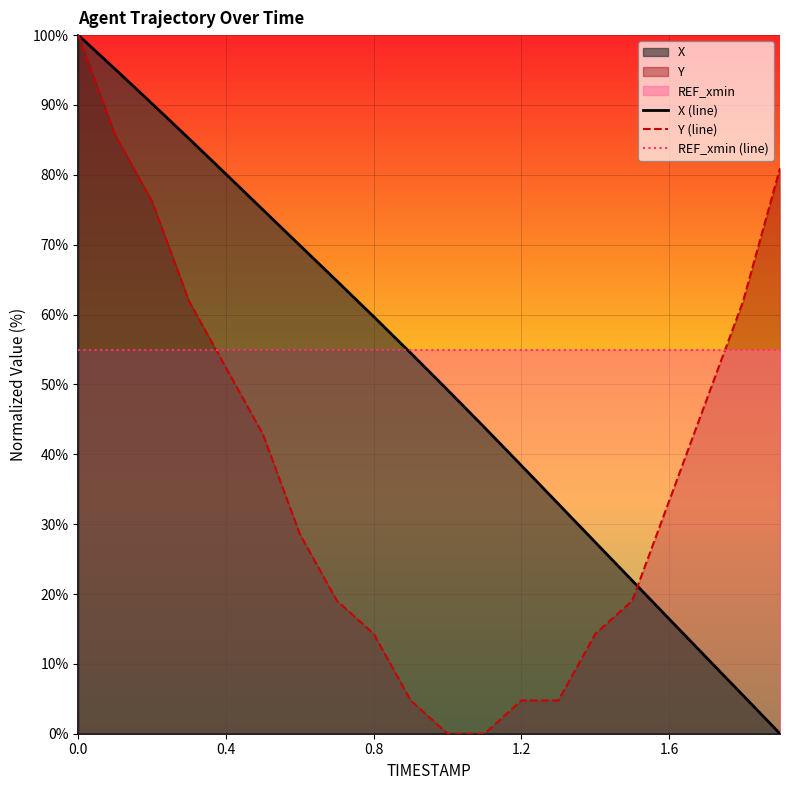

True or false: Y (line) has more than 1 points higher than both neighbors.

False